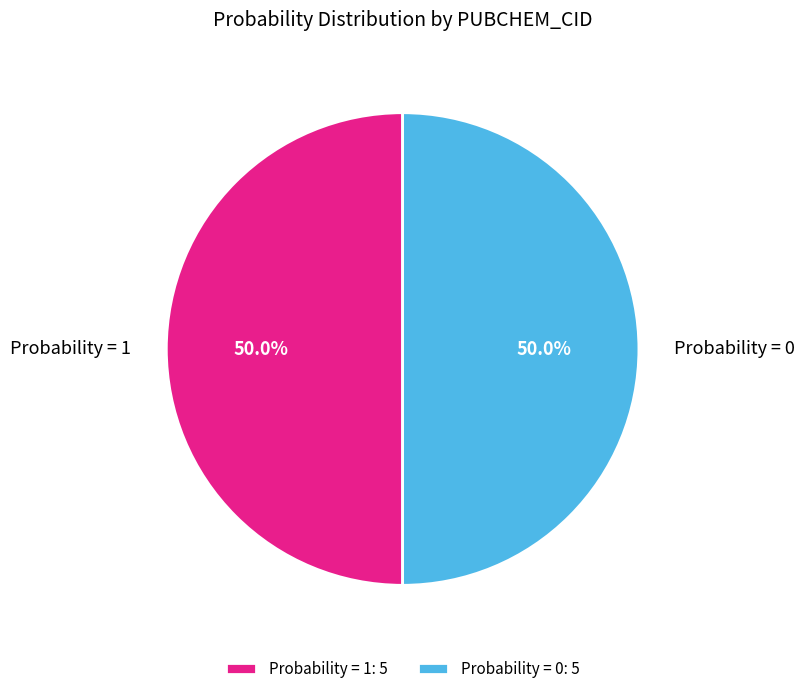

What is the ratio of the value at Probability = 0 to the value at Probability = 1?

1.0